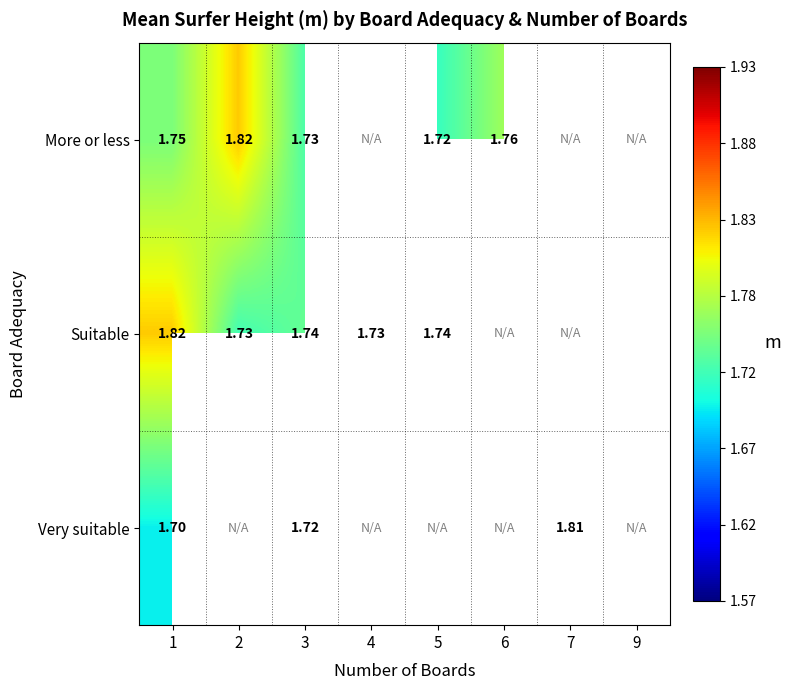

Rank the series at 3 from lowest to highest value.

Very suitable, More or less, Suitable